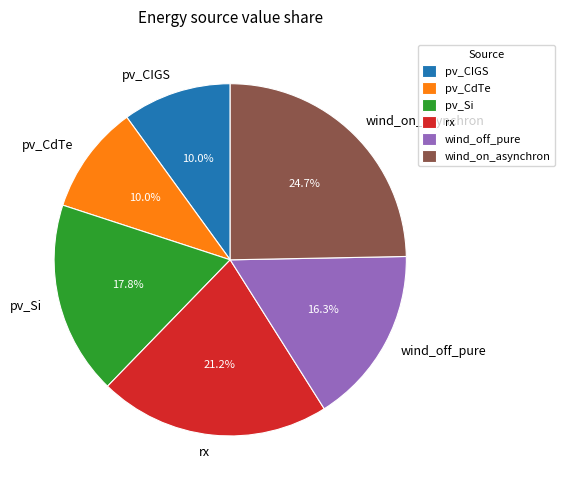

The pv_CIGS slice represents 17% of the pie. True or false?

False